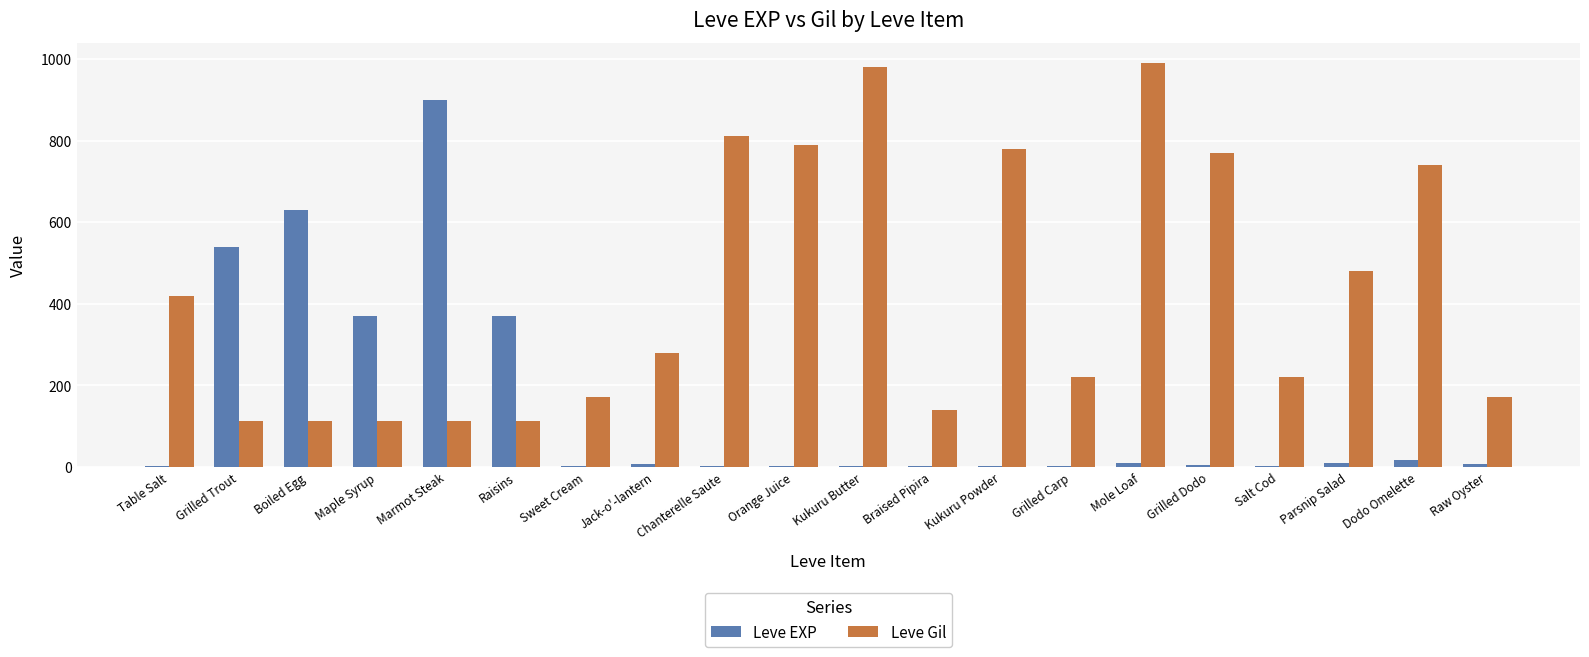

Which series has the largest total across all categories?

Leve Gil